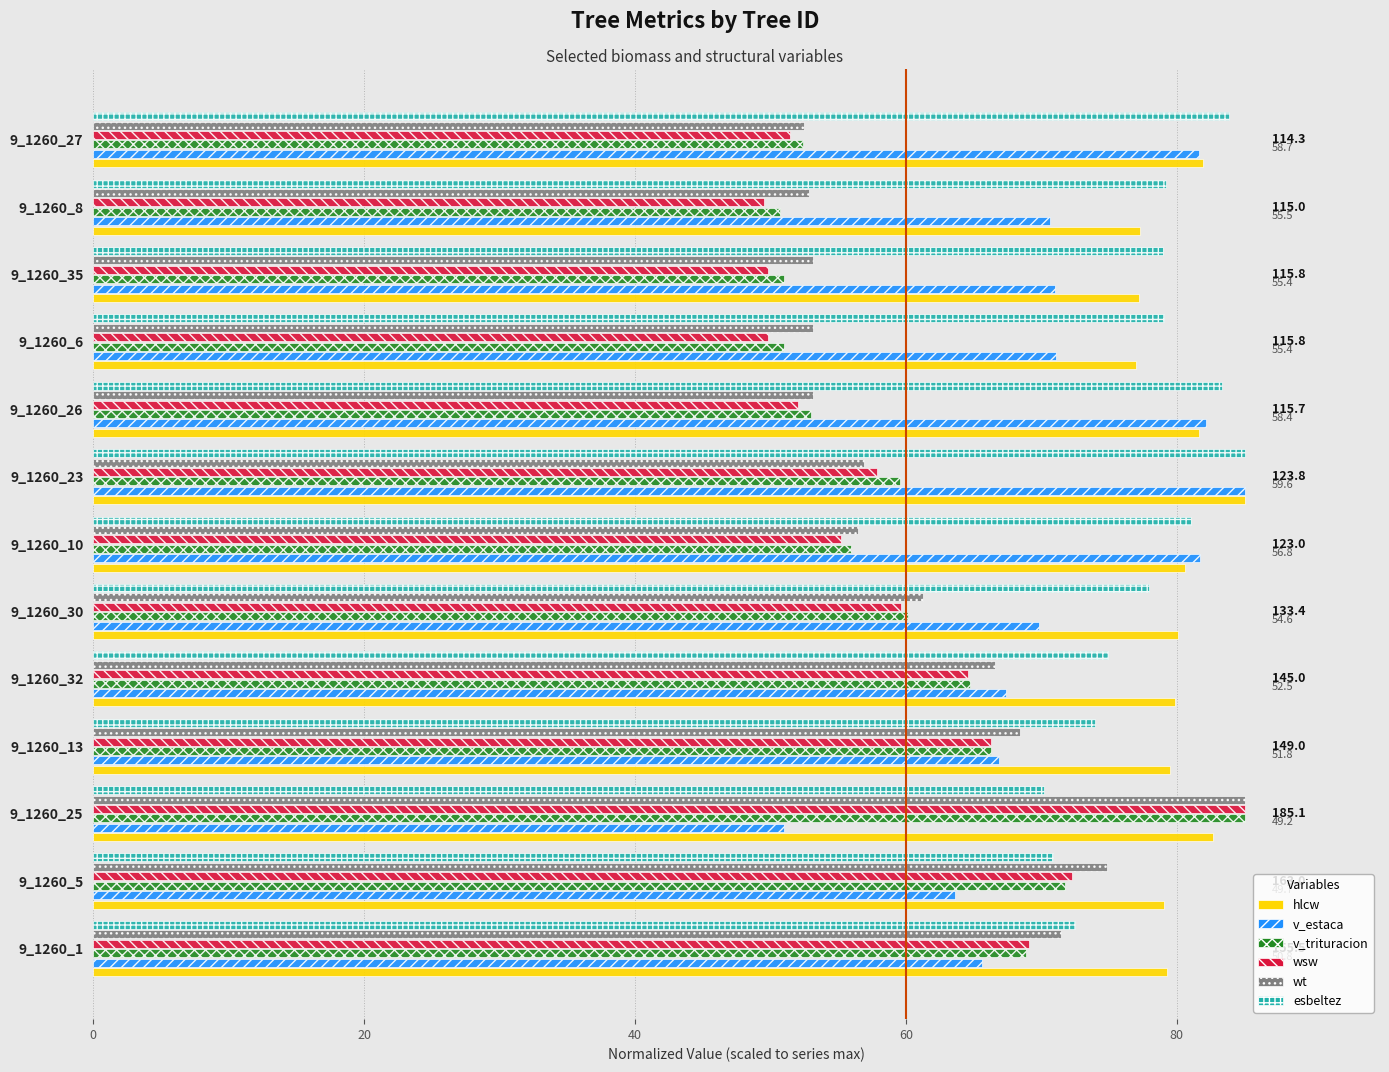

Which series has the largest range (max minus min)?

wsw